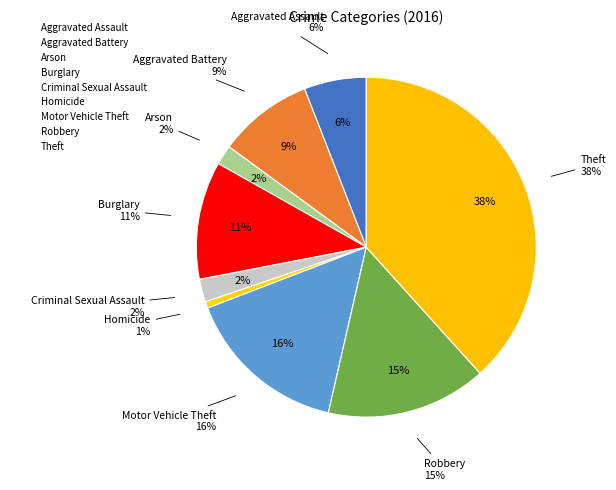

How many segments does this pie chart have?

9